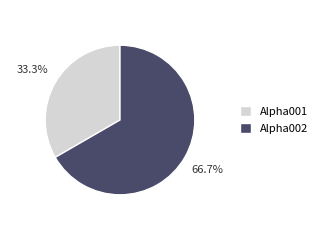

Between Alpha001 and Alpha002, which is larger?

Alpha002